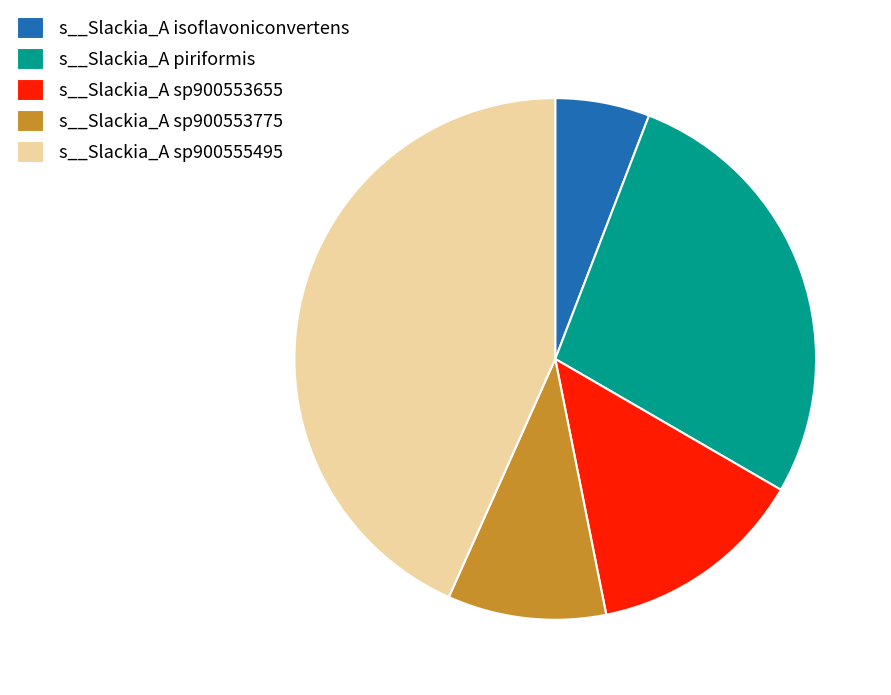

Between s__Slackia_A sp900553775 and s__Slackia_A isoflavoniconvertens, which is larger?

s__Slackia_A sp900553775